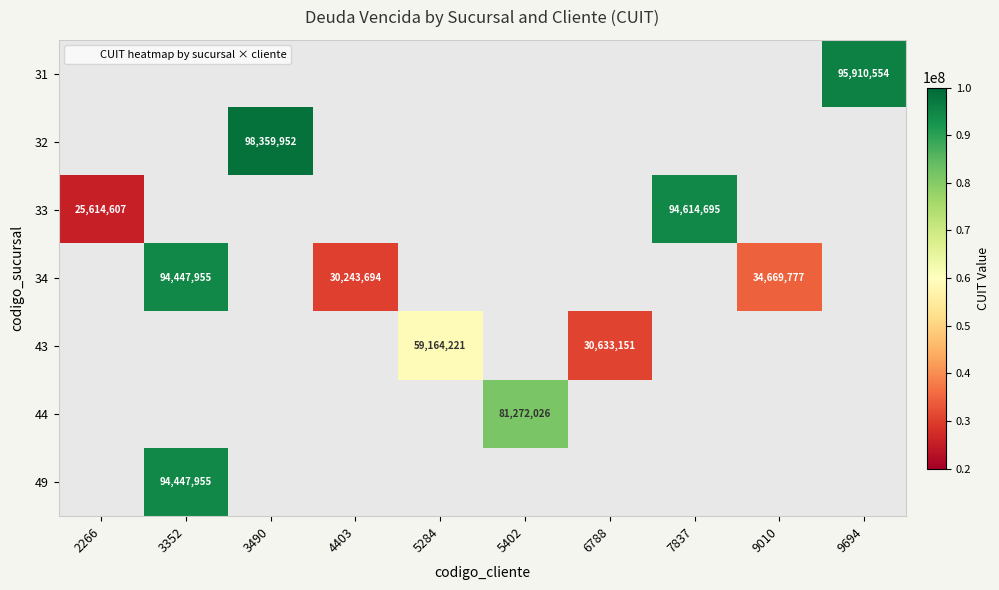

What is the spread (max minus min) of values at 5284?

59164221